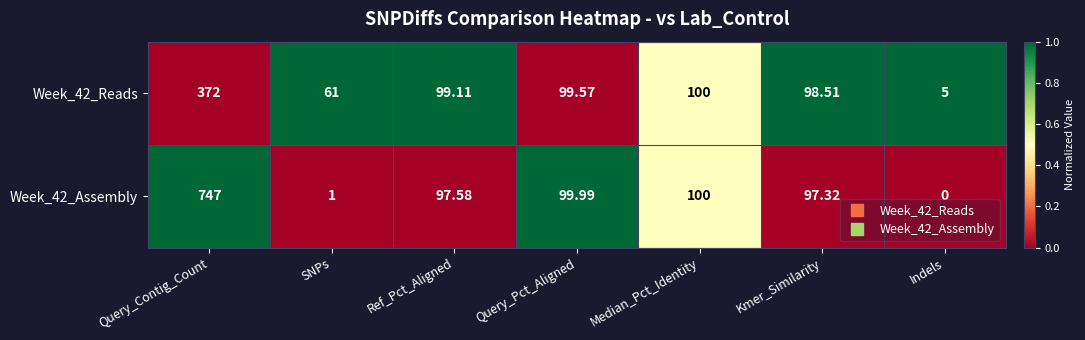

How many data points does each series have?

7